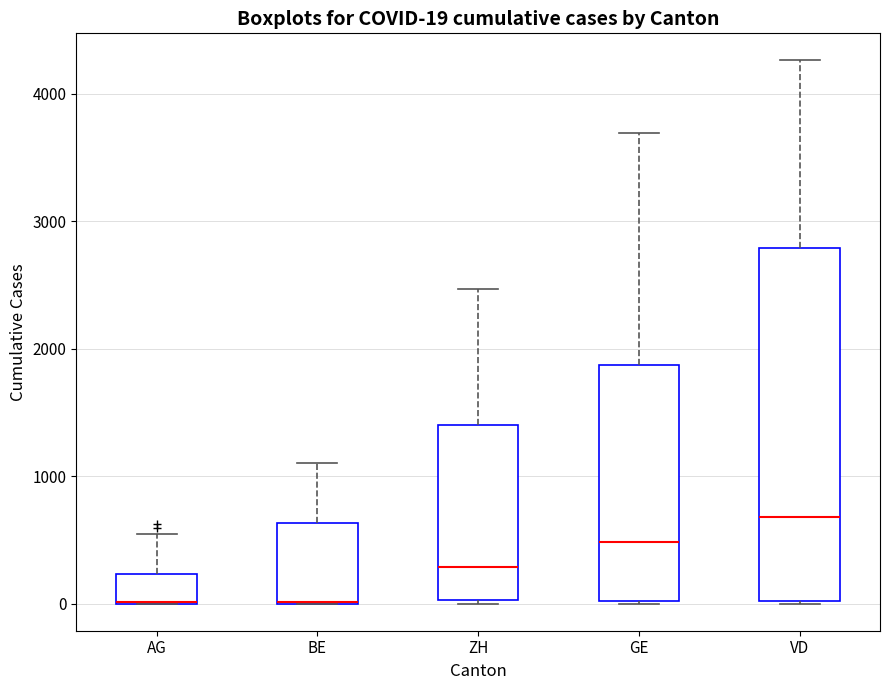

Comparing the boxes themselves (not the whiskers), which one is the tallest?

VD